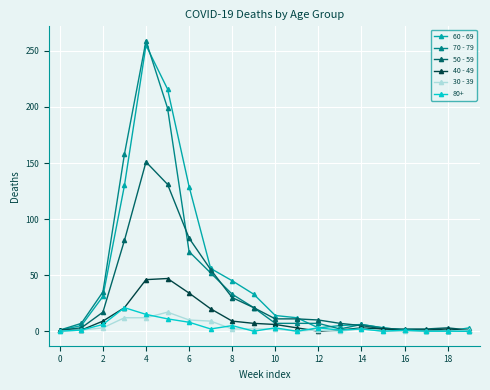

True or false: 40 - 49 has more than 1 interior local peaks.

True